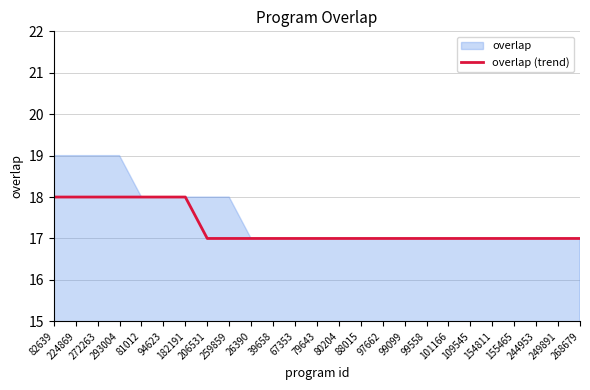

Reading left to right, list all the values displayed in this chart.

18	18	18	18	18	18	18	17	17	17	17	17	17	17	17	17	17	17	17	17	17	17	17	17	17